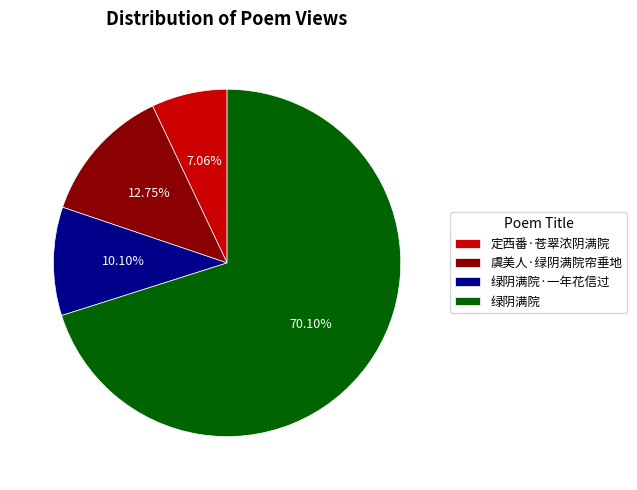

To the nearest percent, what portion does 绿阴满院 represent?

70%